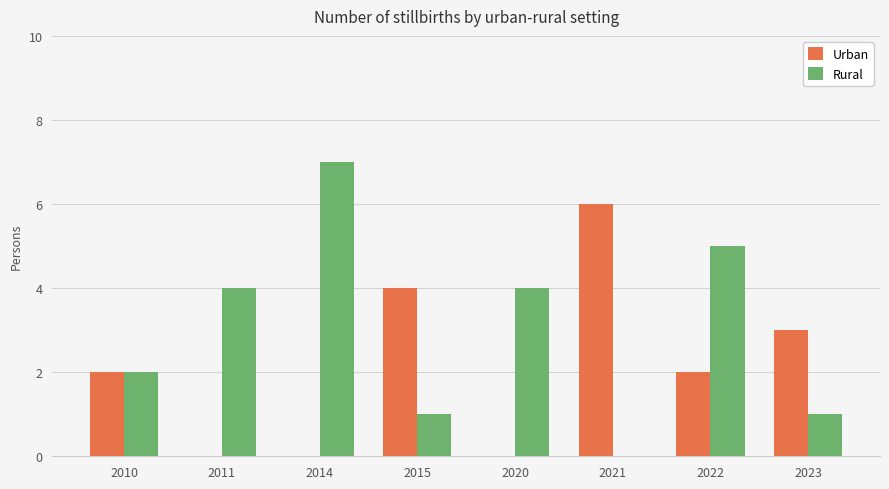

What is the maximum value shown in the chart?

7